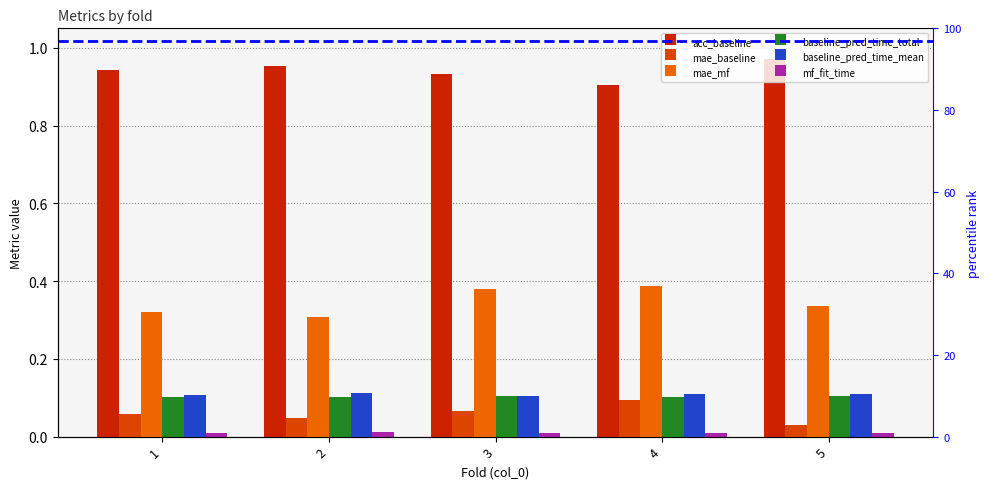

At which category is the sum across all series the highest?

4